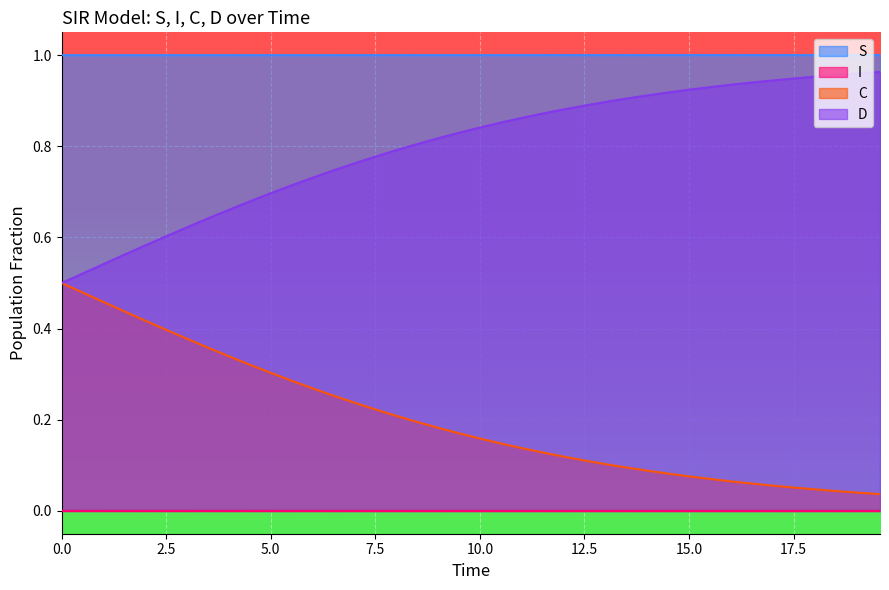

What is the difference between the maximum and minimum values in the C series?

0.5